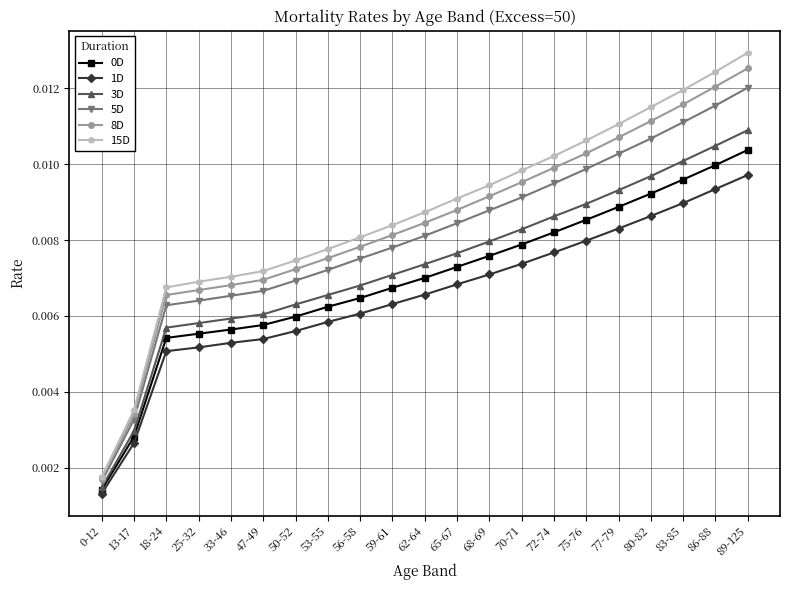

True or false: 0D and 15D intersect in this chart.

False